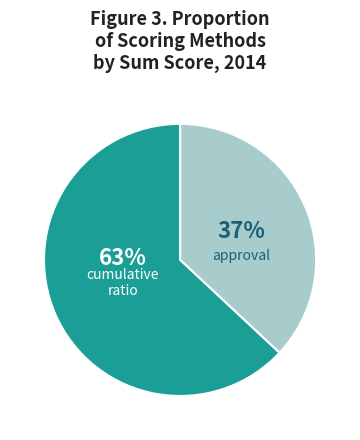

How many segments does this pie chart have?

2